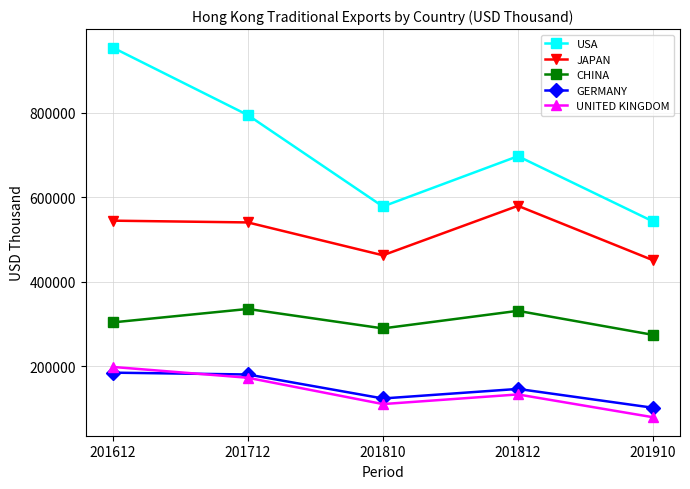

Which series changed the most between 201712 and 201910?

USA